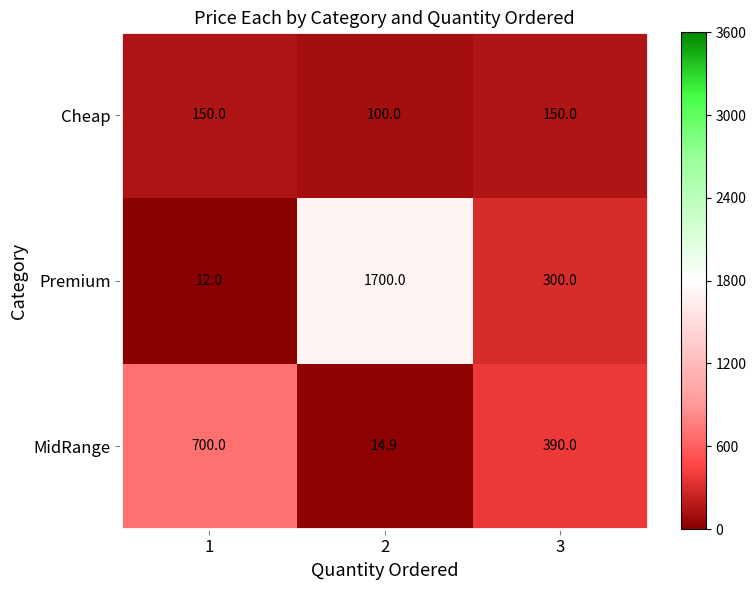

What is the average value of the MidRange series?

368.3